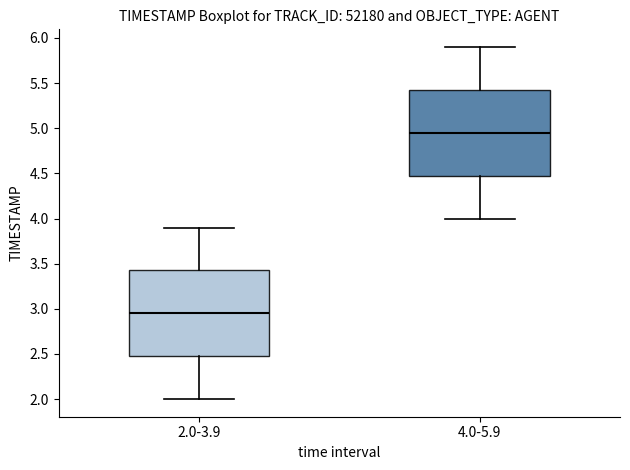

Reading left to right, read every box against the y-axis: the position of its median line, the range the box covers, and the ends of its whiskers. The values are not printed on the chart, so give them approximately, as read against the axis.

2.0-3.9: median 2.95, box 2.50 to 3.45, whiskers 2.00 to 3.90
4.0-5.9: median 4.95, box 4.50 to 5.45, whiskers 4.00 to 5.90